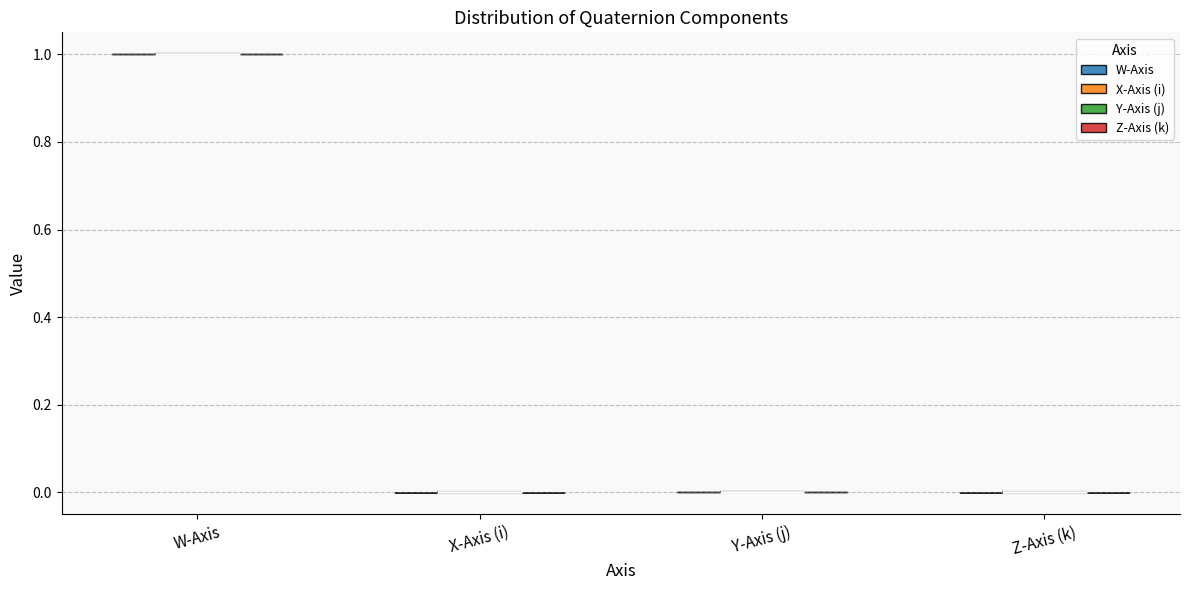

Reading left to right, read every violin against the y-axis: where its median line is, and the lowest and highest points it reaches. The values are not printed on the chart, so give them approximately, as read against the axis.

W-Axis: median line 1, lowest point 1, highest point 1
X-Axis (i): median line 0, lowest point 0, highest point 0
Y-Axis (j): median line 0, lowest point 0, highest point 0
Z-Axis (k): median line 0, lowest point 0, highest point 0